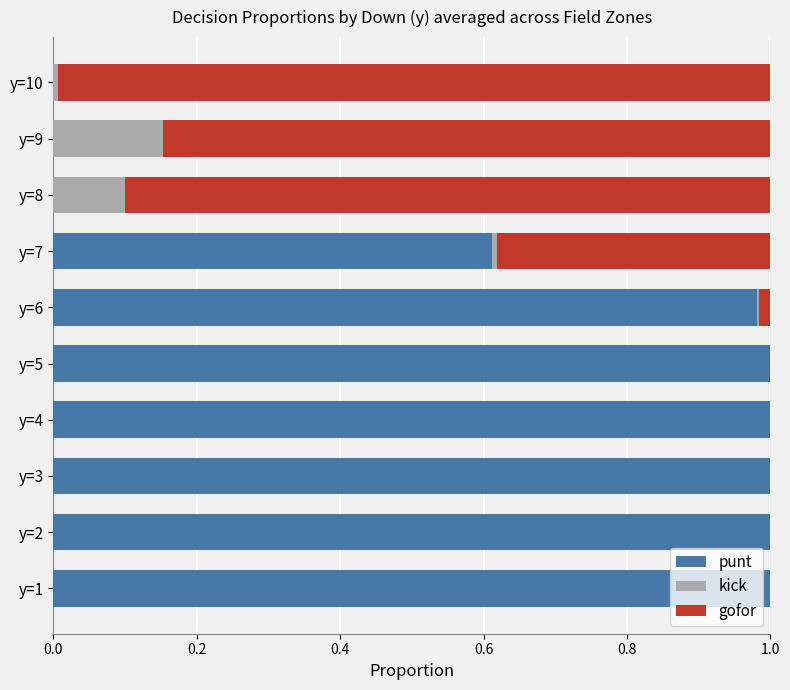

Is it true that punt equals 1.0 at y=5?

True